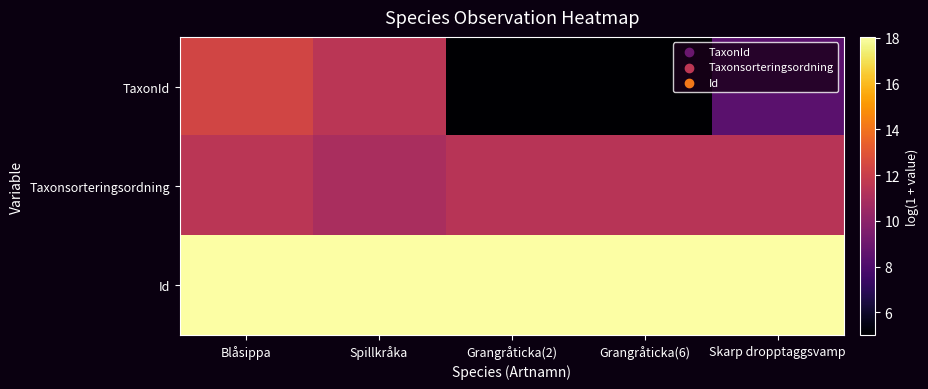

Which series has the largest range (max minus min)?

TaxonId